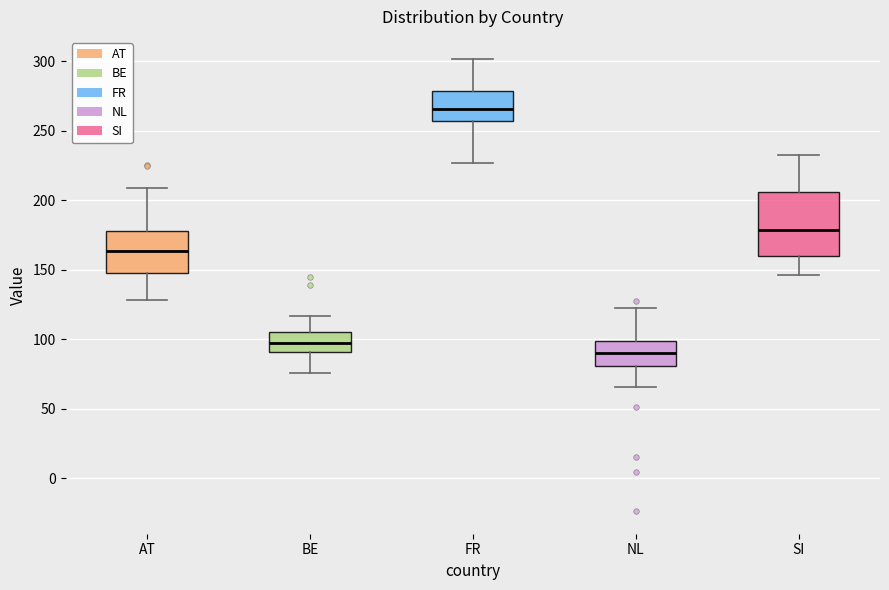

Which box is the tallest, from its lower edge to its upper edge?

SI